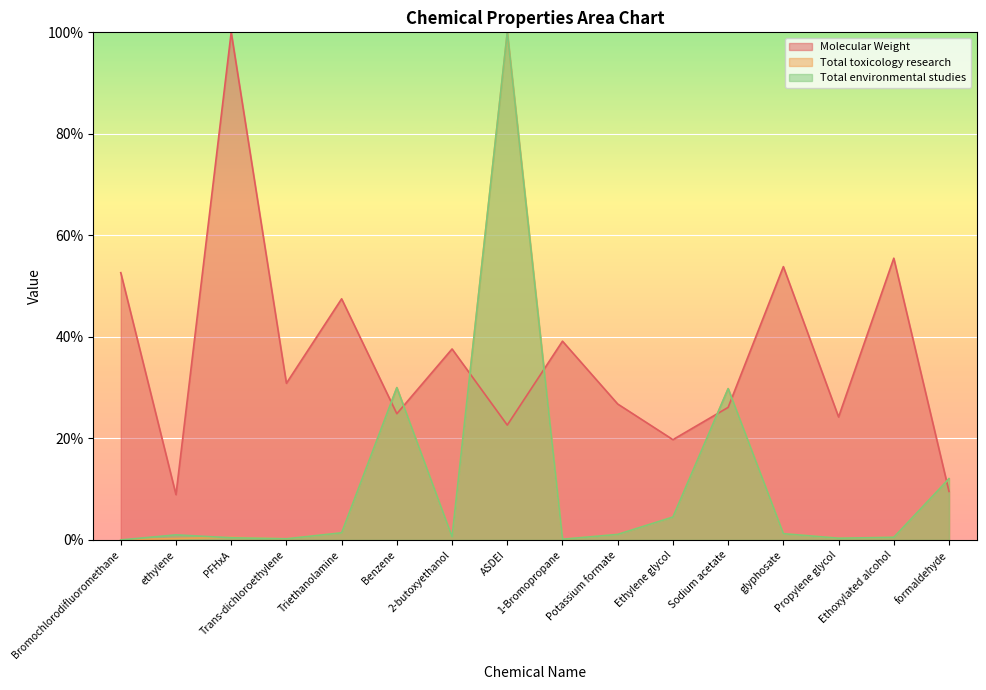

What is the label of the 8th point from the right?

1-Bromopropane